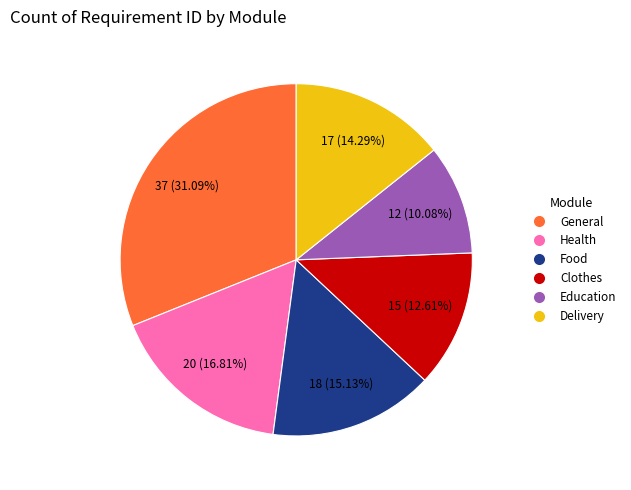

The Food slice represents 2% of the pie. True or false?

False